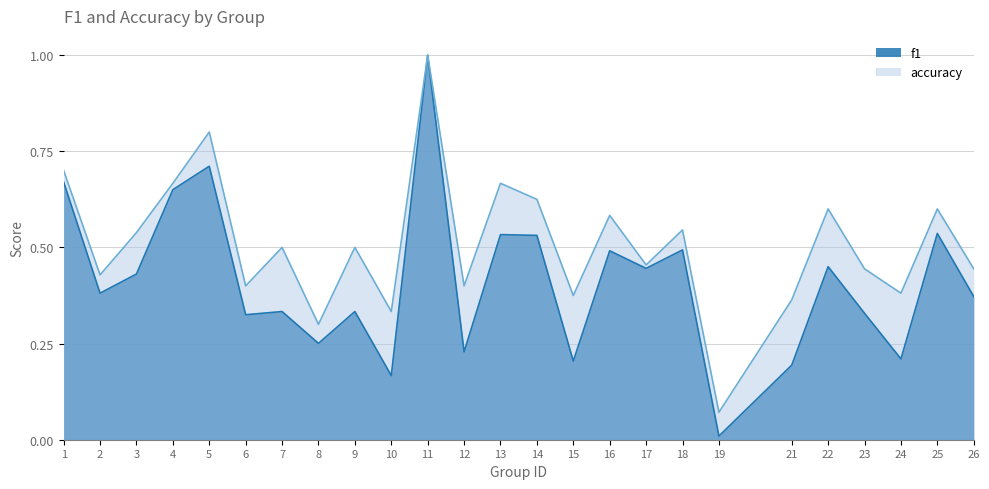

True or false: accuracy and f1 intersect in this chart.

False